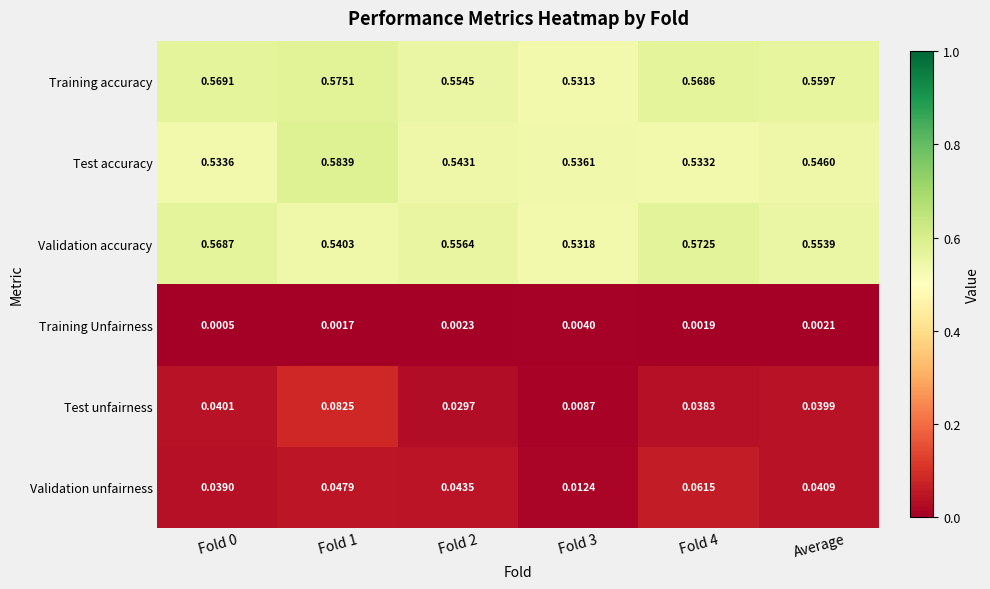

Which series changed the most between Fold 4 and Average?

Validation unfairness